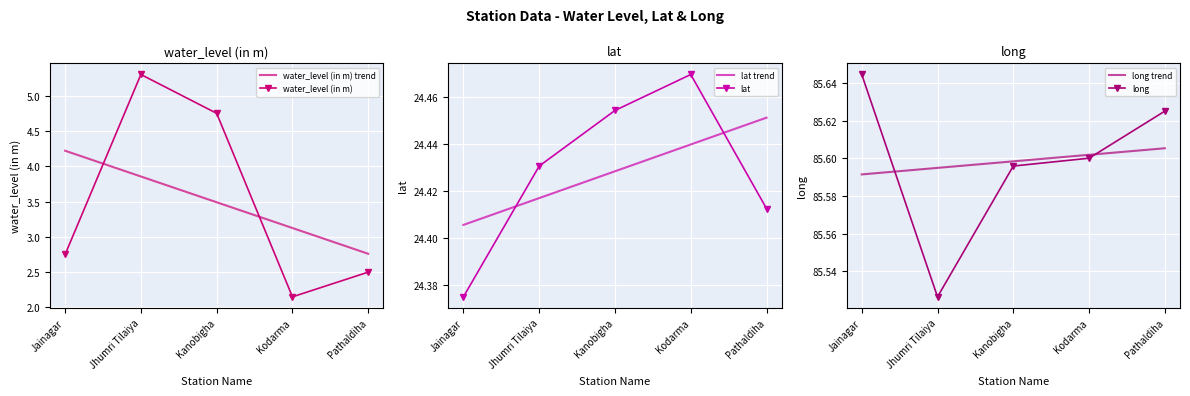

What are all the series names shown in the legend?

water_level (in m) trend, water_level (in m), lat trend, lat, long trend, long